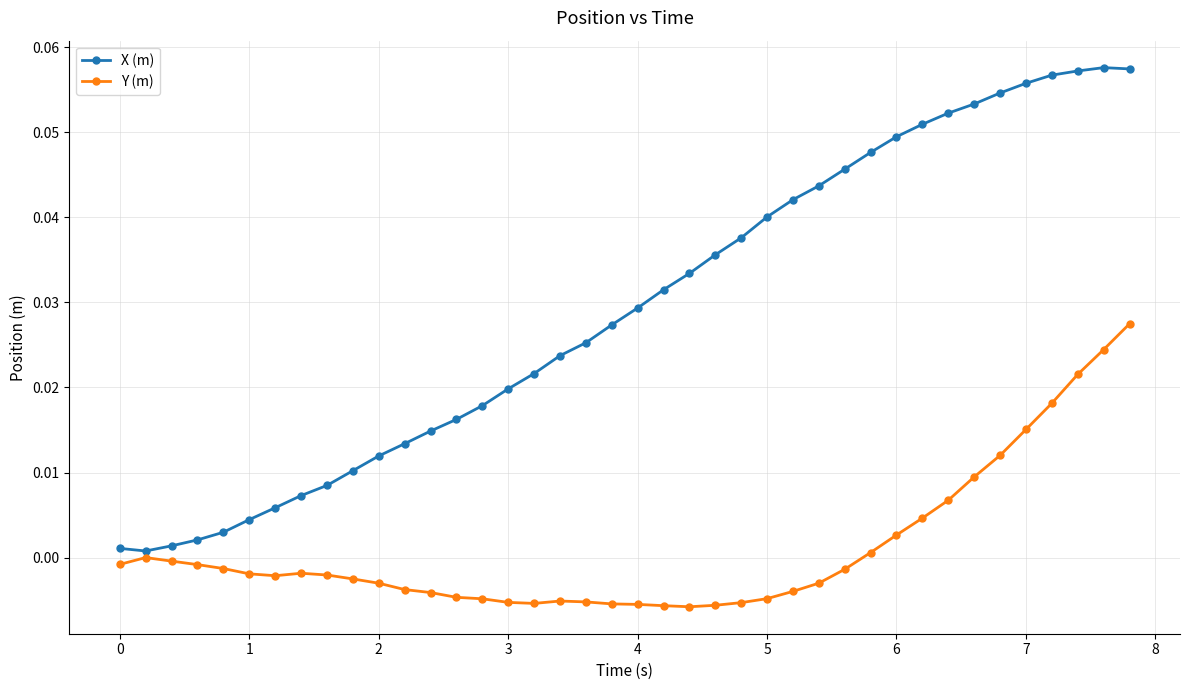

Which series has the largest range (max minus min)?

X (m)